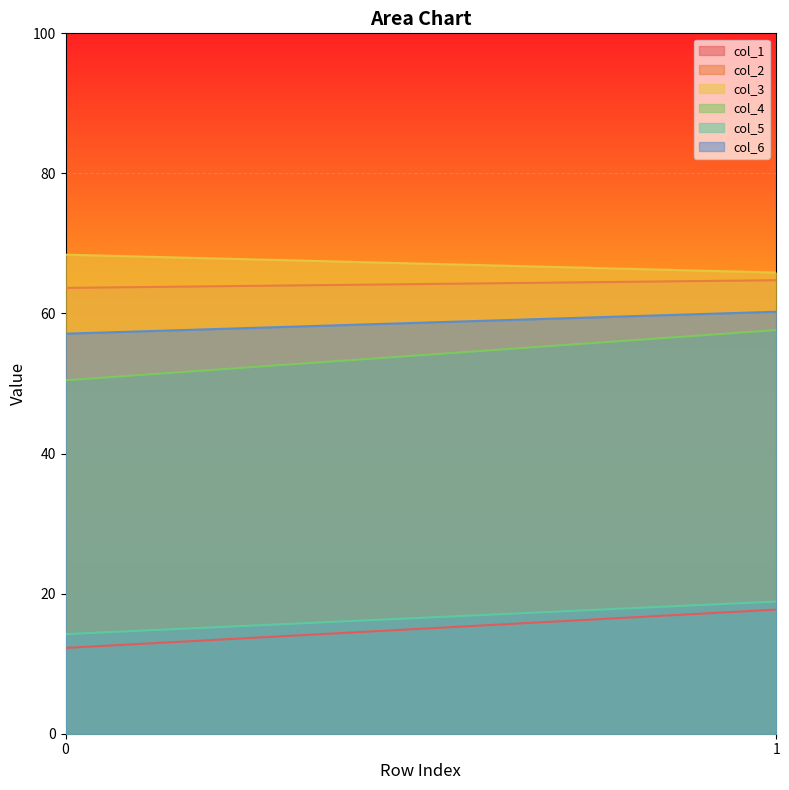

What is the maximum value shown in the chart?

68.4